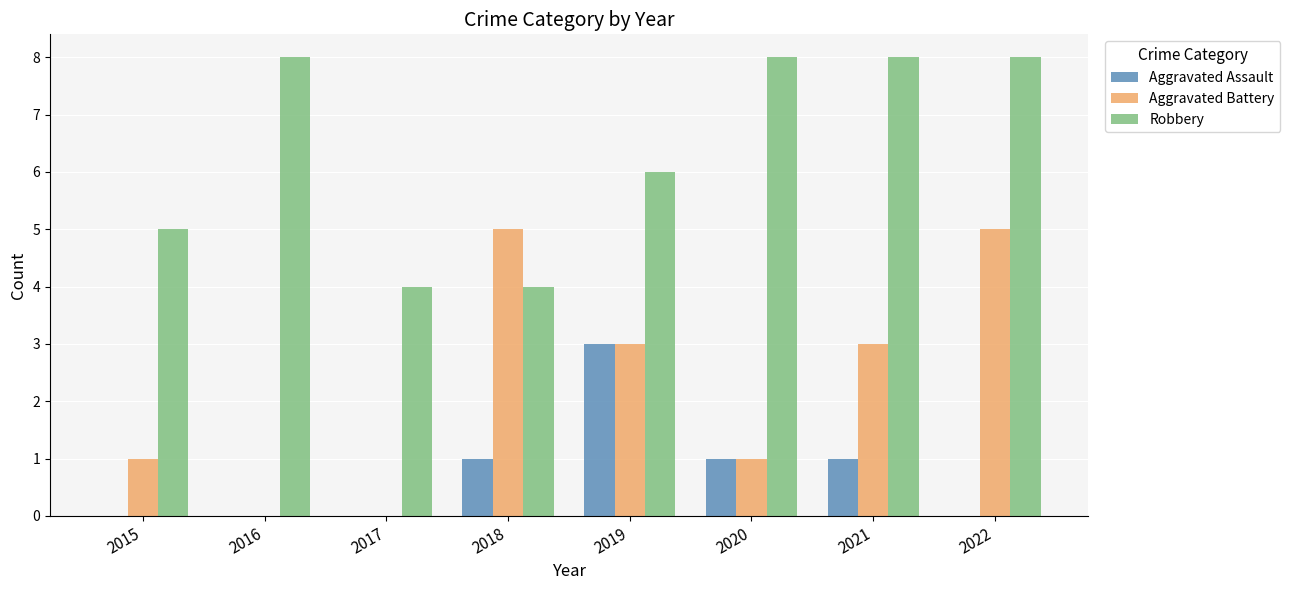

True or false: Robbery has a value of 13 at 2016.

False